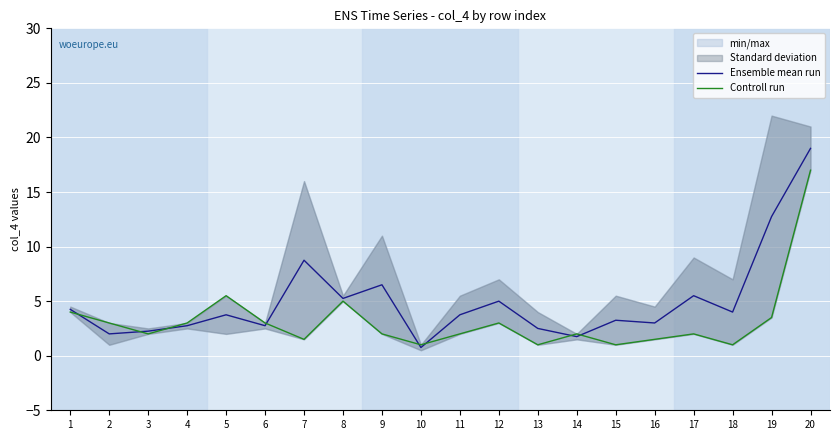

The value of Ensemble mean run at 4 is 2.8. True or false?

True